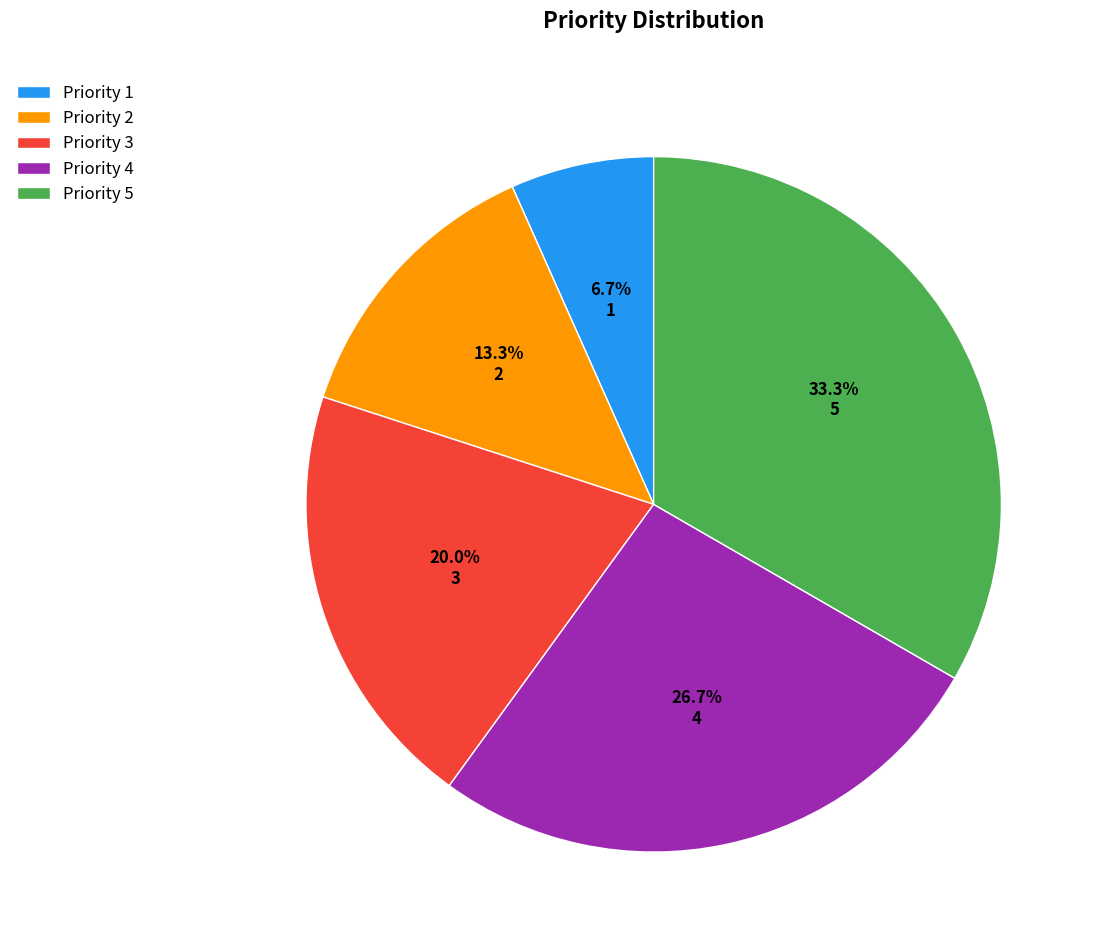

Do Priority 4 and Priority 2 together represent more than half of the pie?

No